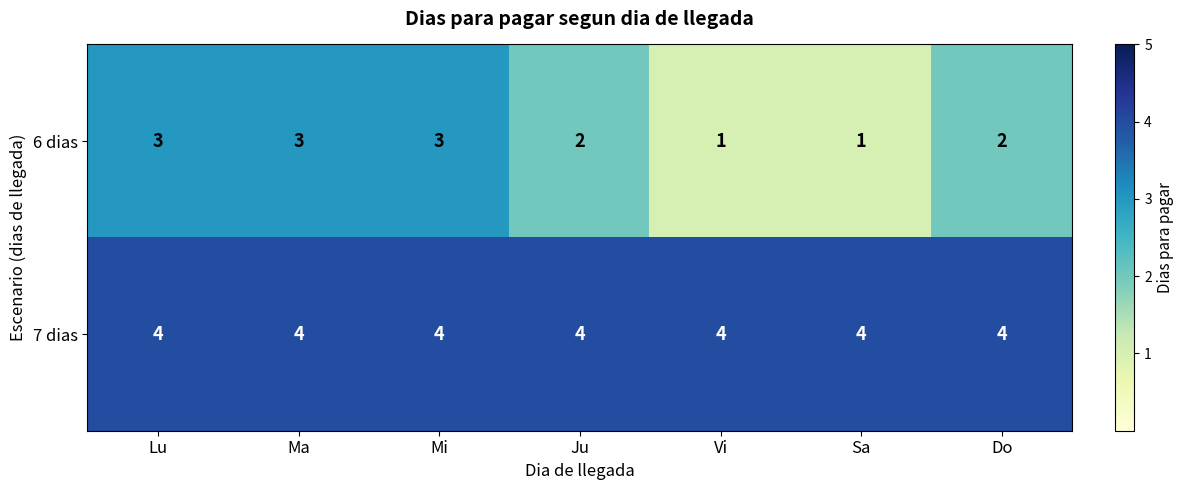

What is the total value across all series at Ju?

6